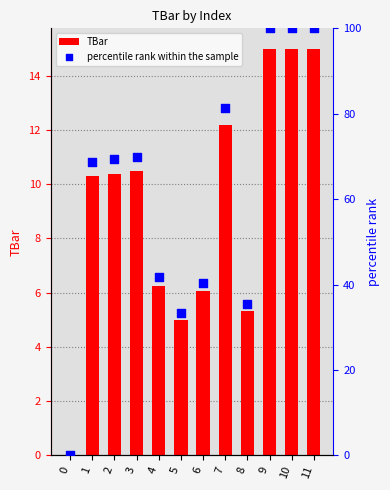

What is the total value across all series at 9?

115.0